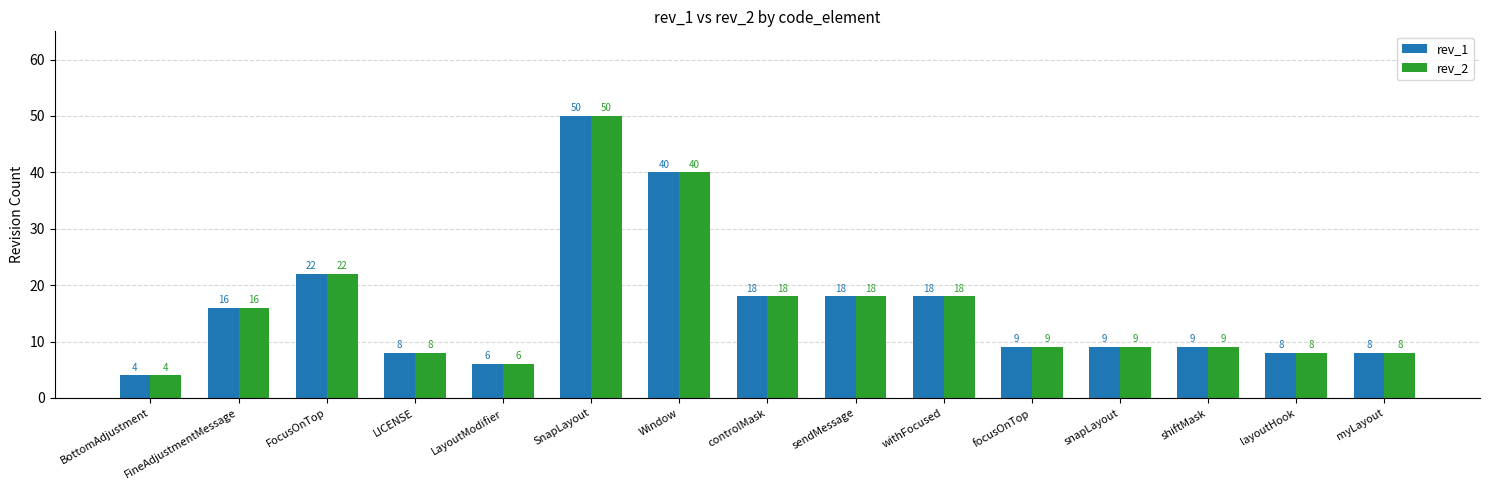

What is the difference between the rev_1 values at FineAdjustmentMessage and LayoutModifier?

10